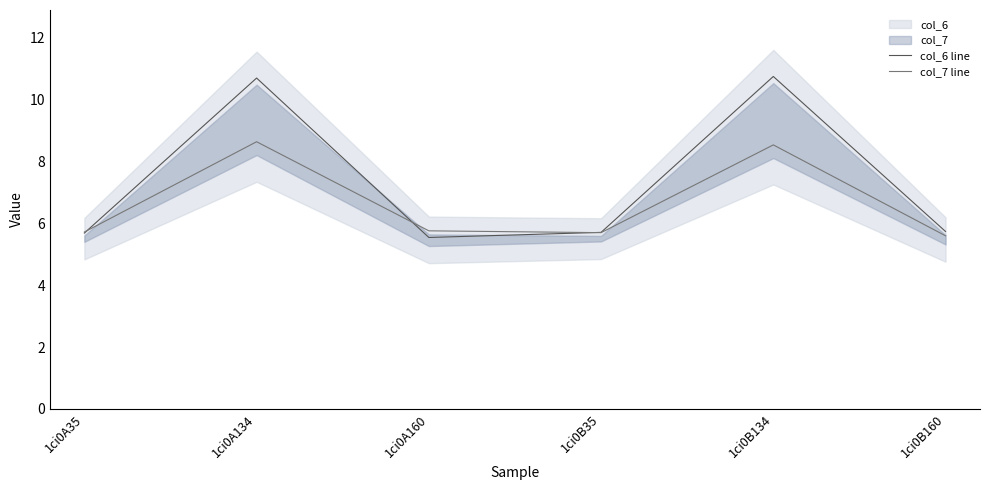

What is the difference between the maximum and minimum values in the col_6 line series?

5.2